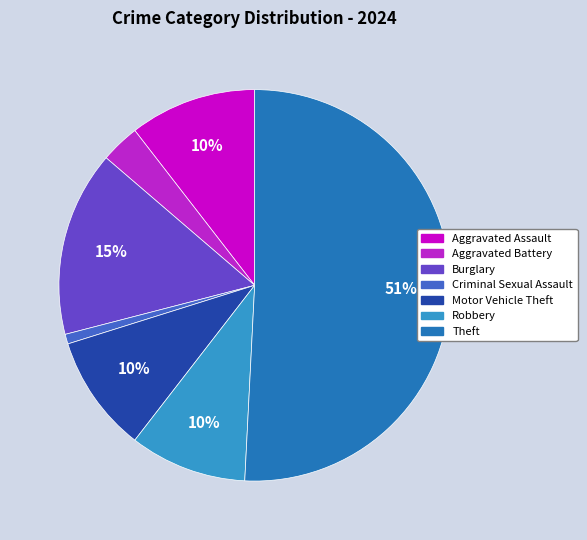

Count the number of slices in the pie.

7